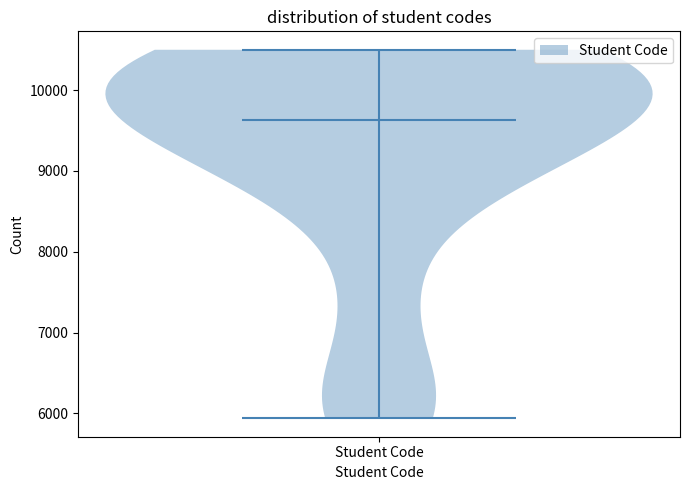

Read this violin plot against the y-axis: where its median line is, and the lowest and highest points the violin reaches. The values are not printed on the chart, so give them approximately, as read against the axis.

median line 9600, lowest point 5900, highest point 10500